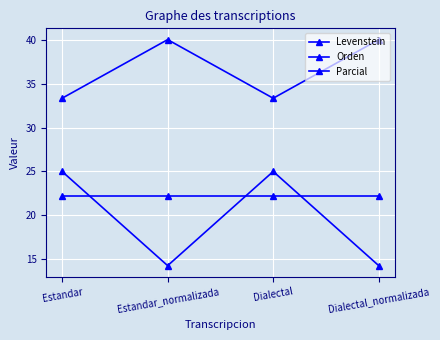

What is the spread (max minus min) of values at Dialectal?

11.1